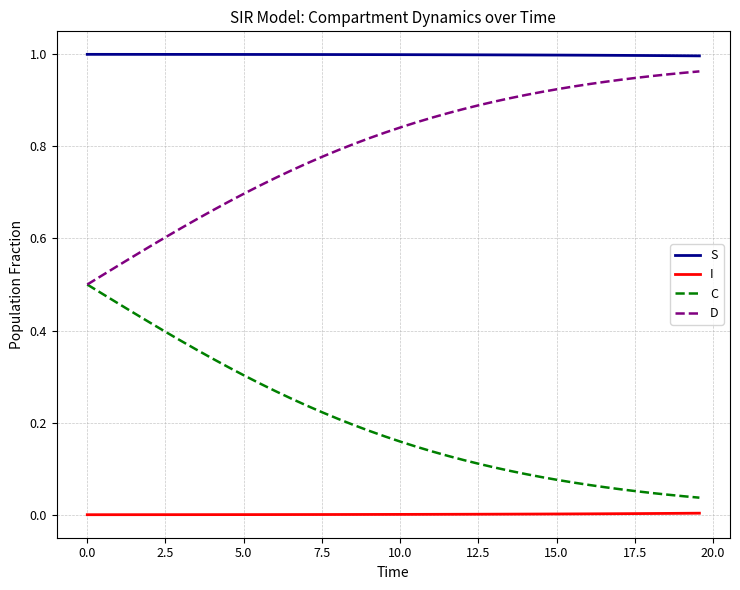

True or false: C and I intersect in this chart.

False